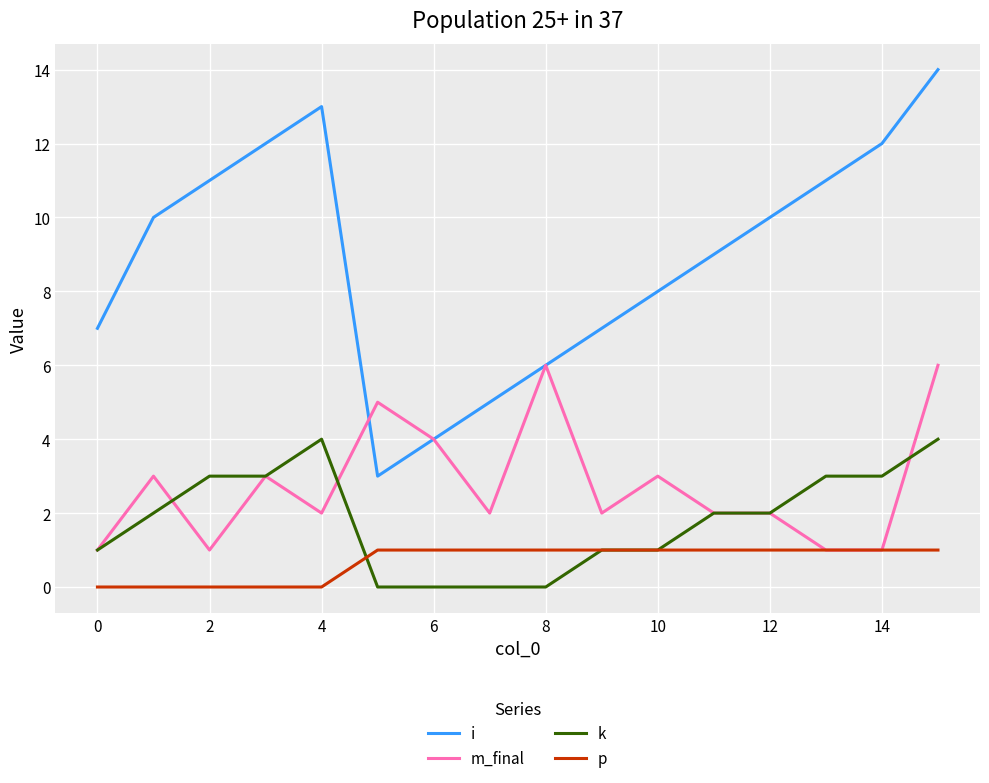

True or false: i and p intersect in this chart.

False